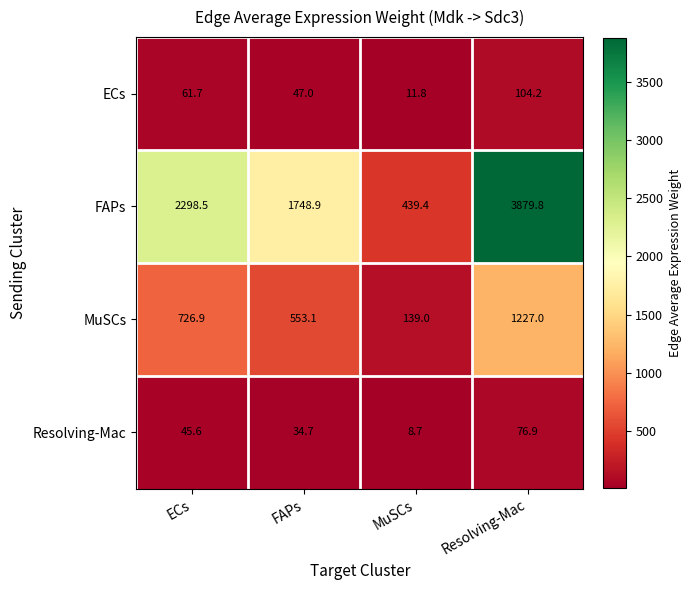

Which series has the largest total across all categories?

FAPs